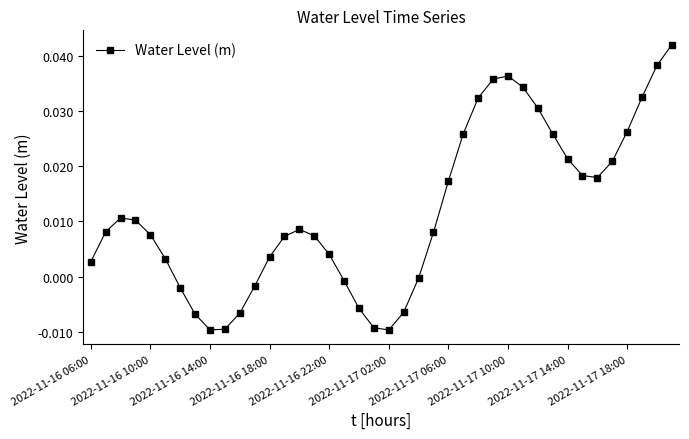

How many interior local peaks (higher than both neighbors) does the data have?

3